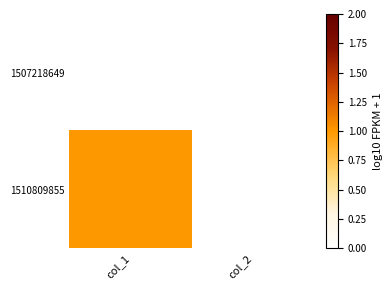

Which has a higher value, col_1 or col_2?

col_1